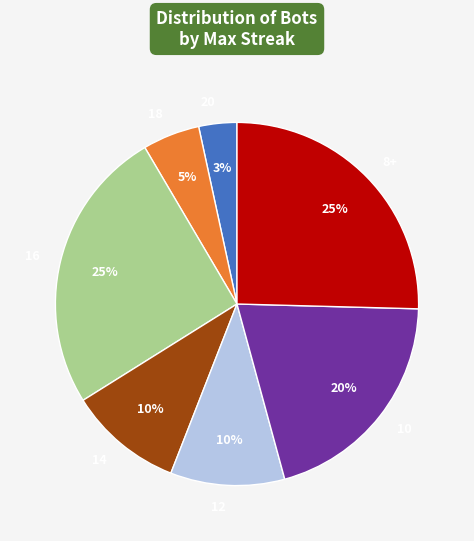

Does 16 represent more than half of the total?

No